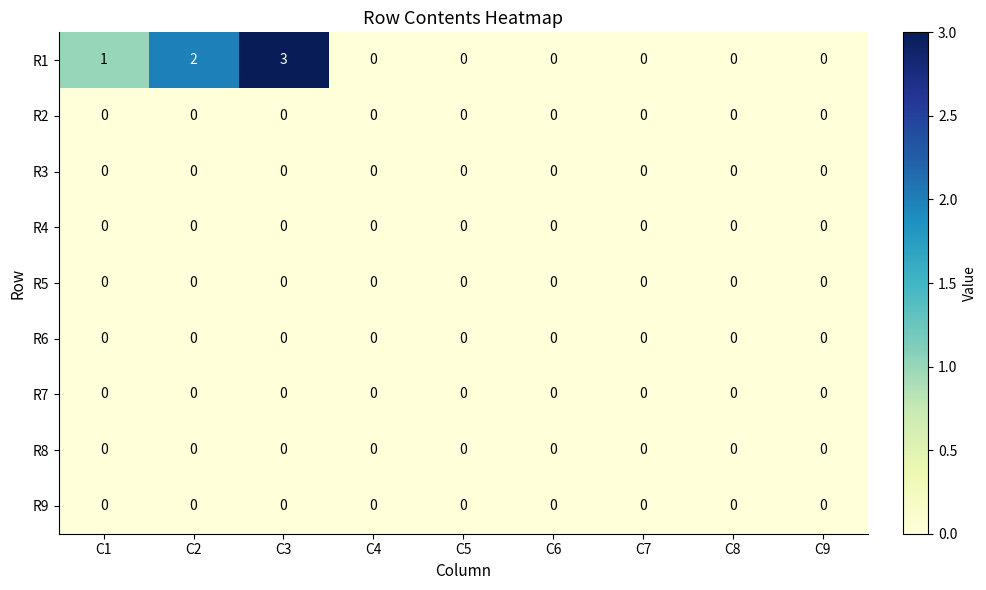

At which category does the chart reach its peak across all series?

C3